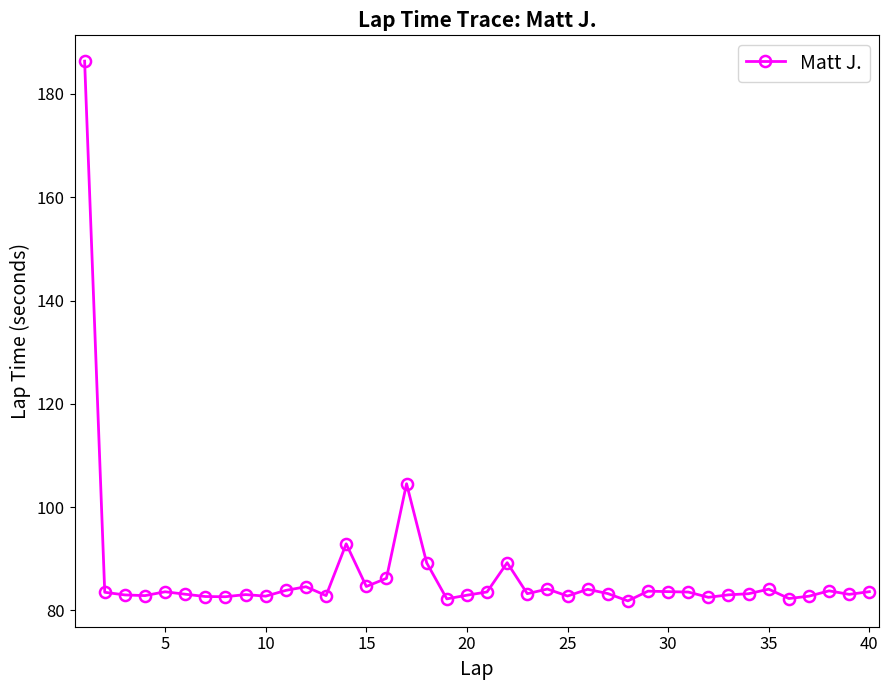

Does the chart display data point markers on the line(s)?

Yes